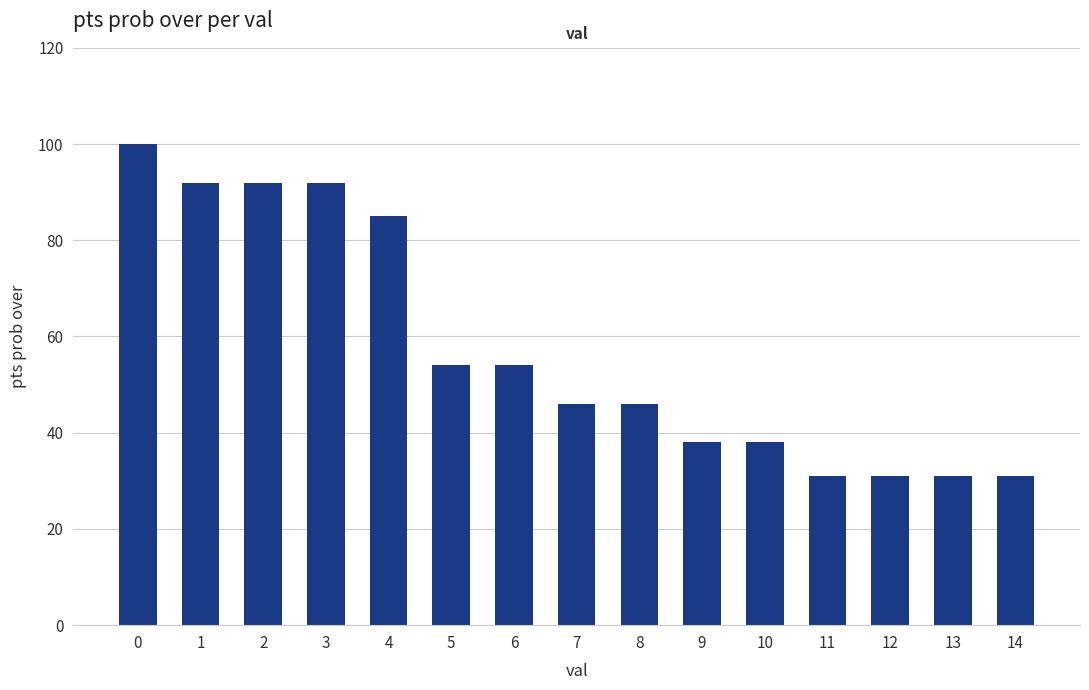

Does the chart contain any negative values?

No